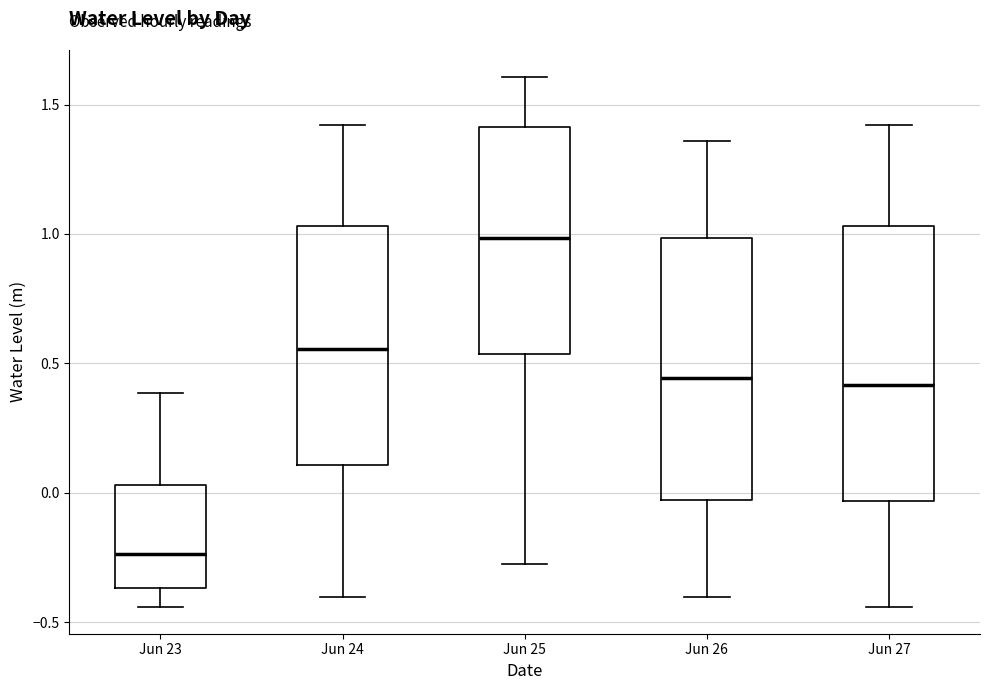

Reading left to right, read every box against the y-axis: the position of its median line, the range the box covers, and the ends of its whiskers. The values are not printed on the chart, so give them approximately, as read against the axis.

Jun 23: median -0.25, box -0.35 to 0.05, whiskers -0.45 to 0.40
Jun 24: median 0.55, box 0.10 to 1.05, whiskers -0.40 to 1.40
Jun 25: median 1.00, box 0.55 to 1.40, whiskers -0.30 to 1.60
Jun 26: median 0.45, box -0.05 to 1.00, whiskers -0.40 to 1.35
Jun 27: median 0.40, box -0.05 to 1.05, whiskers -0.45 to 1.40